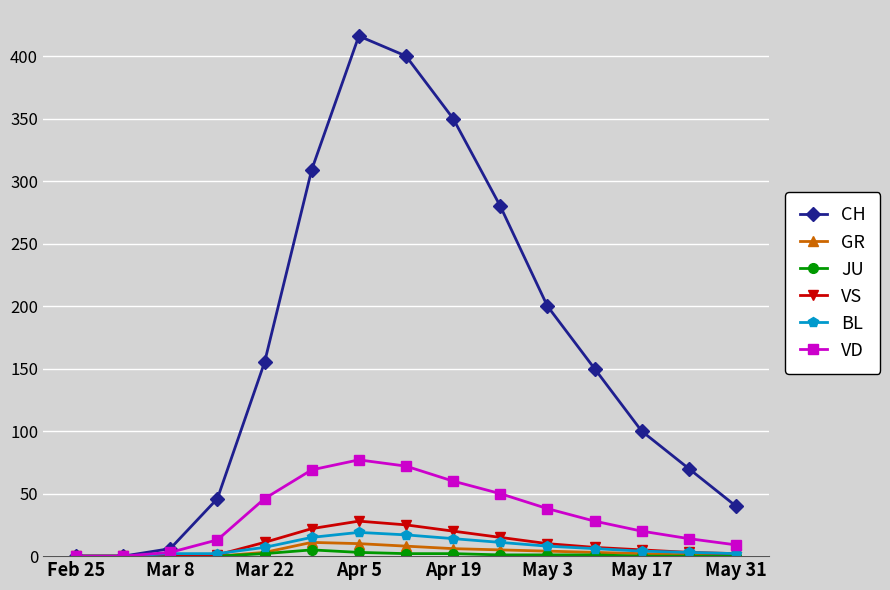

In GR, how many points are higher than both neighbors (excluding endpoints)?

1